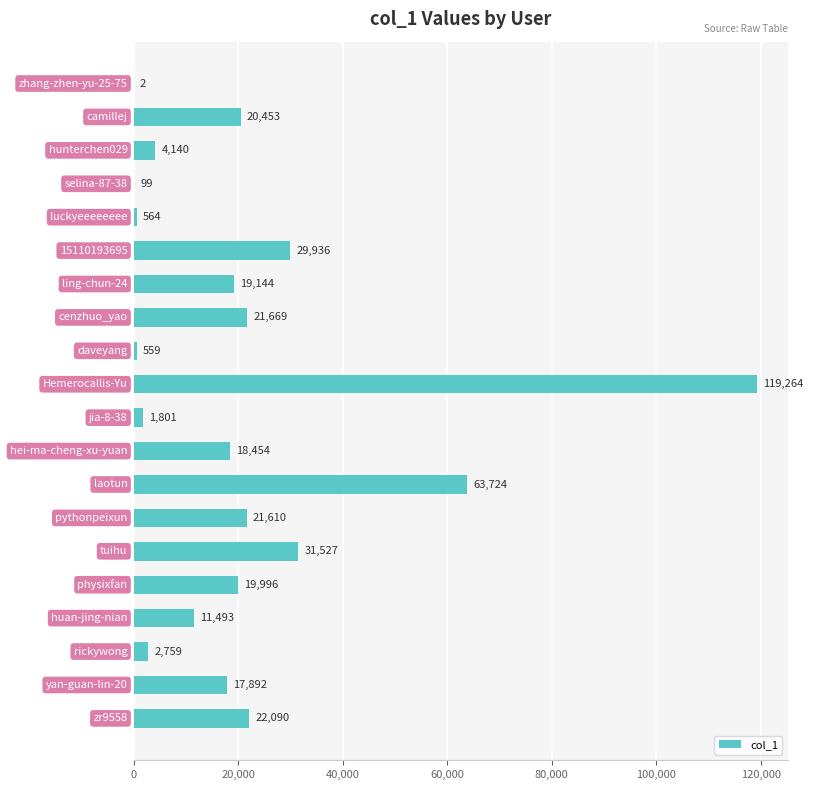

What is the greatest value displayed?

119264